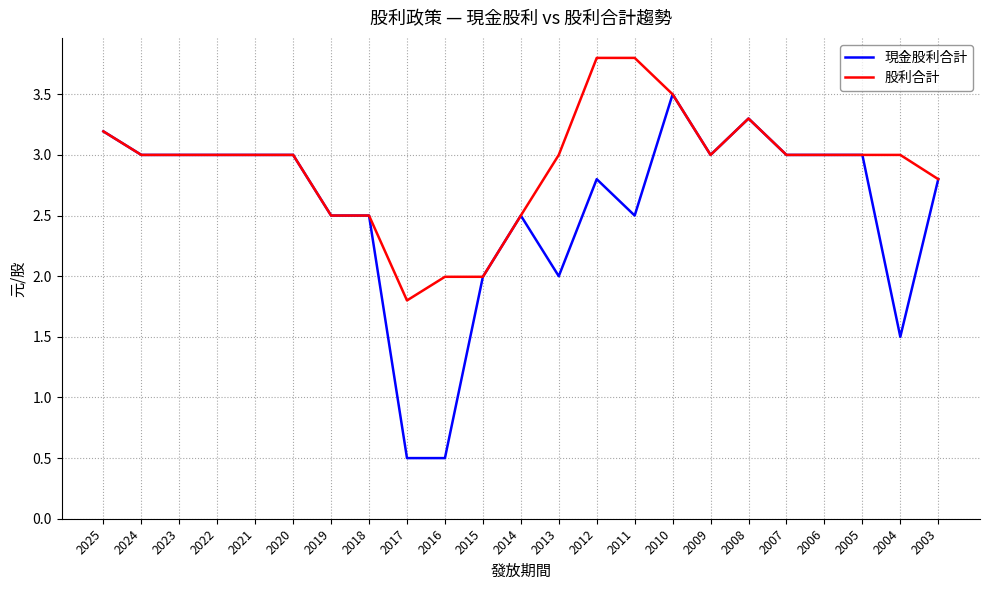

List the series in order of their peak value, highest first.

股利合計, 現金股利合計